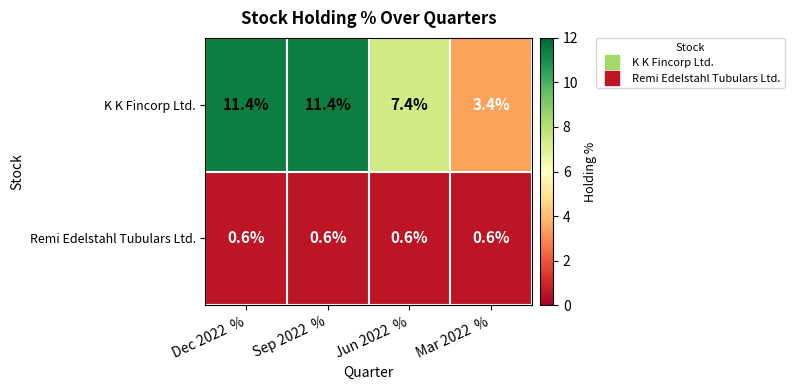

What is the minimum value shown in the chart?

0.6